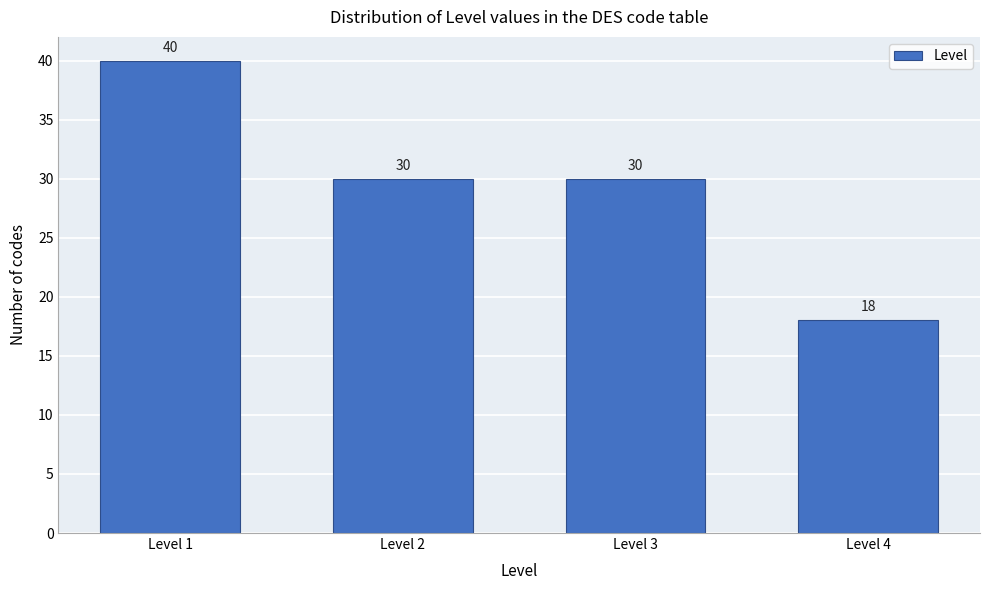

Reading left to right, list all the values displayed in this chart.

Level 1=40	Level 2=30	Level 3=30	Level 4=18